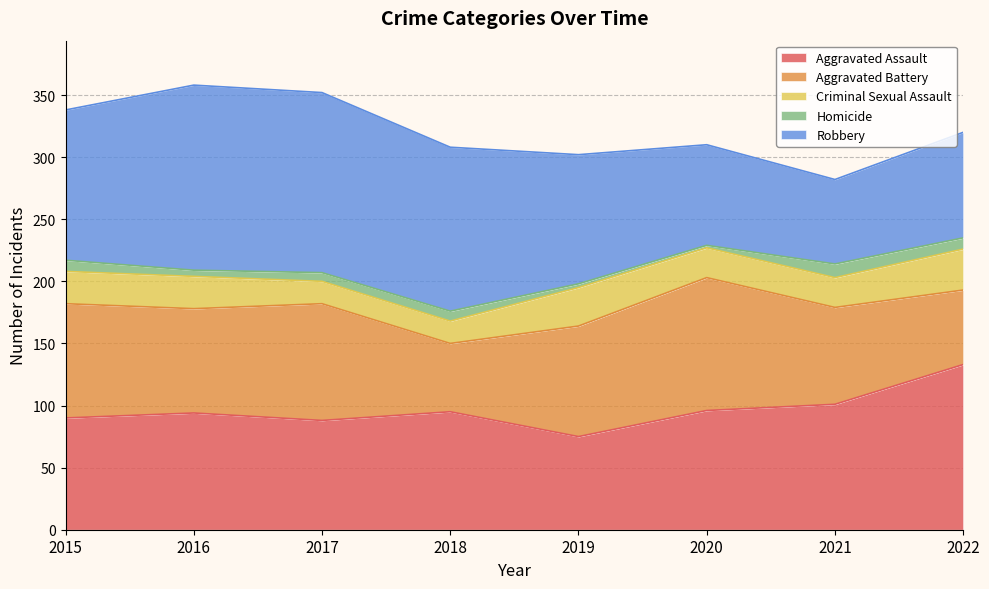

Reading left to right, what are all the values shown in this chart?

Aggravated Assault: 2015=90	2016=94	2017=88	2018=95	2019=75	2020=96	2021=101	2022=133
Aggravated Battery: 2015=92	2016=84	2017=94	2018=55	2019=89	2020=107	2021=78	2022=60
Criminal Sexual Assault: 2015=26	2016=26	2017=18	2018=18	2019=31	2020=24	2021=24	2022=33
Homicide: 2015=9	2016=5	2017=7	2018=8	2019=3	2020=2	2021=11	2022=9
Robbery: 2015=121	2016=149	2017=145	2018=132	2019=104	2020=81	2021=68	2022=85